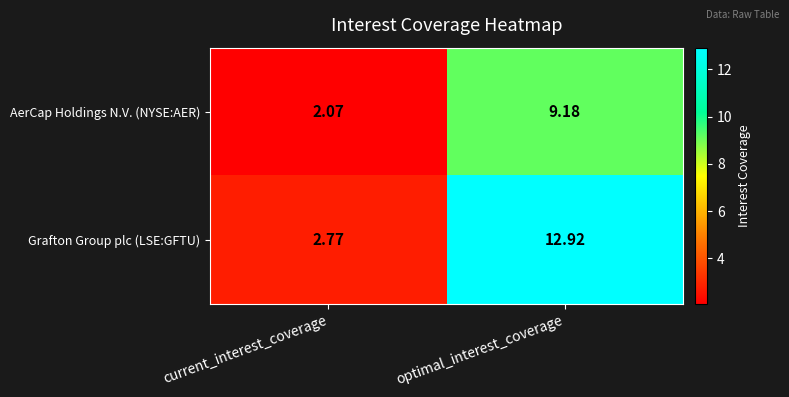

Count the number of categories in the chart.

2